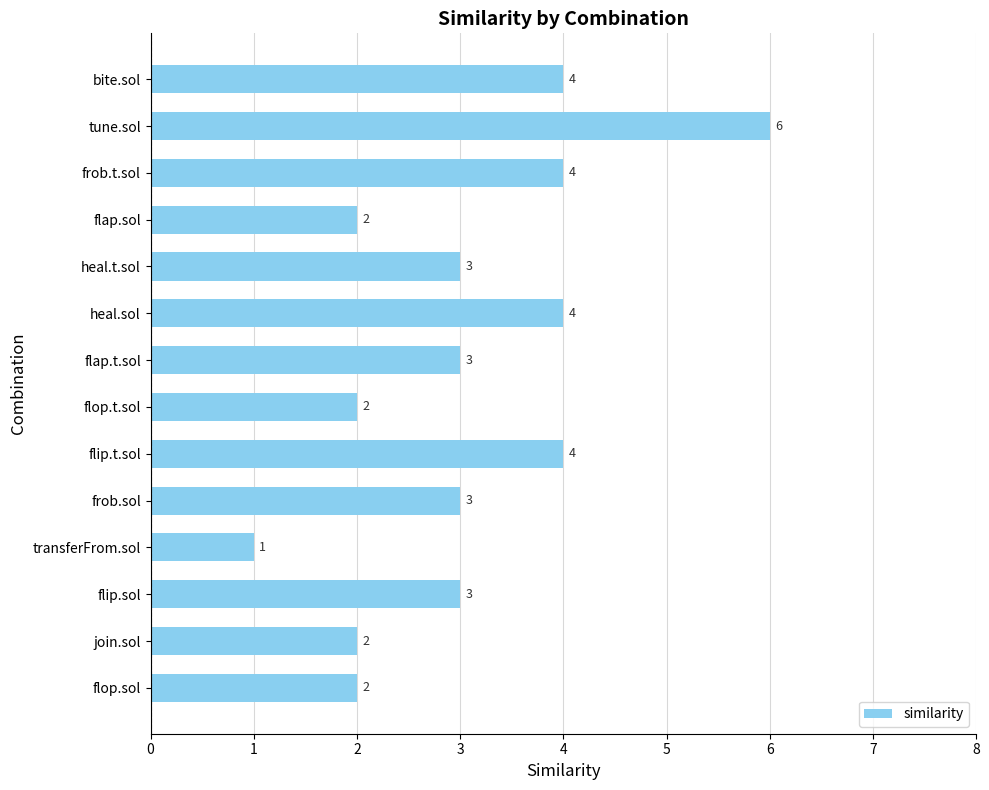

Reading top to bottom, extract all data points from this chart.

4	6	4	2	3	4	3	2	4	3	1	3	2	2